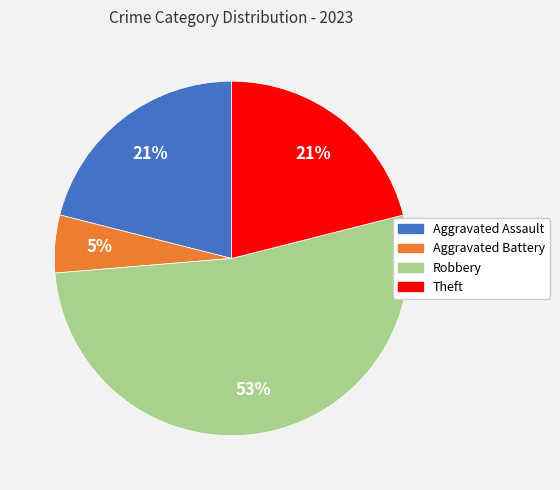

What percentage is the Theft slice, to the nearest percent?

21%